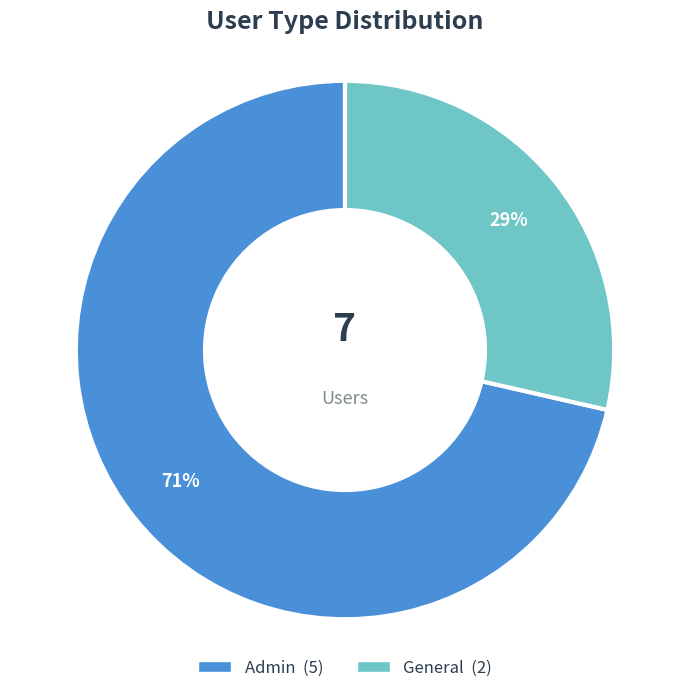

Which category has the biggest portion of the pie?

Admin